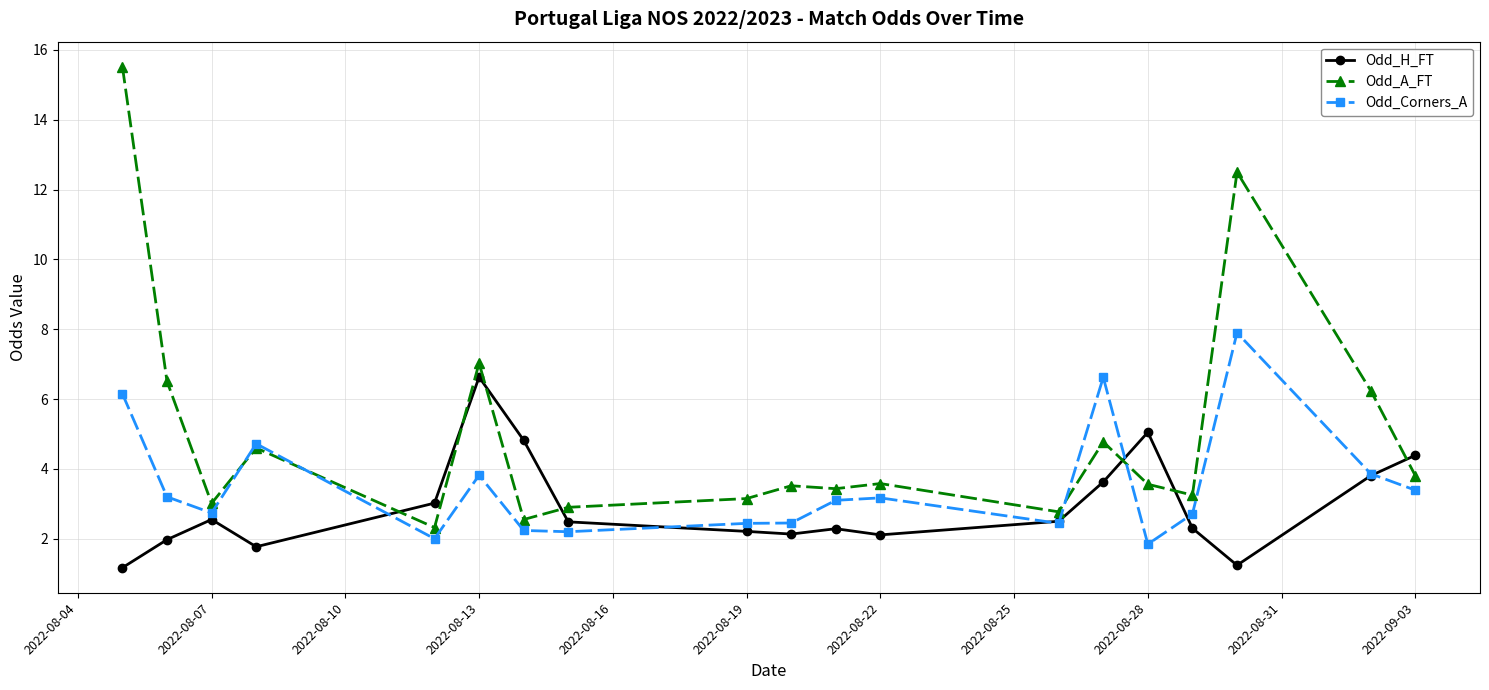

Which series has the largest total across all categories?

Odd_A_FT